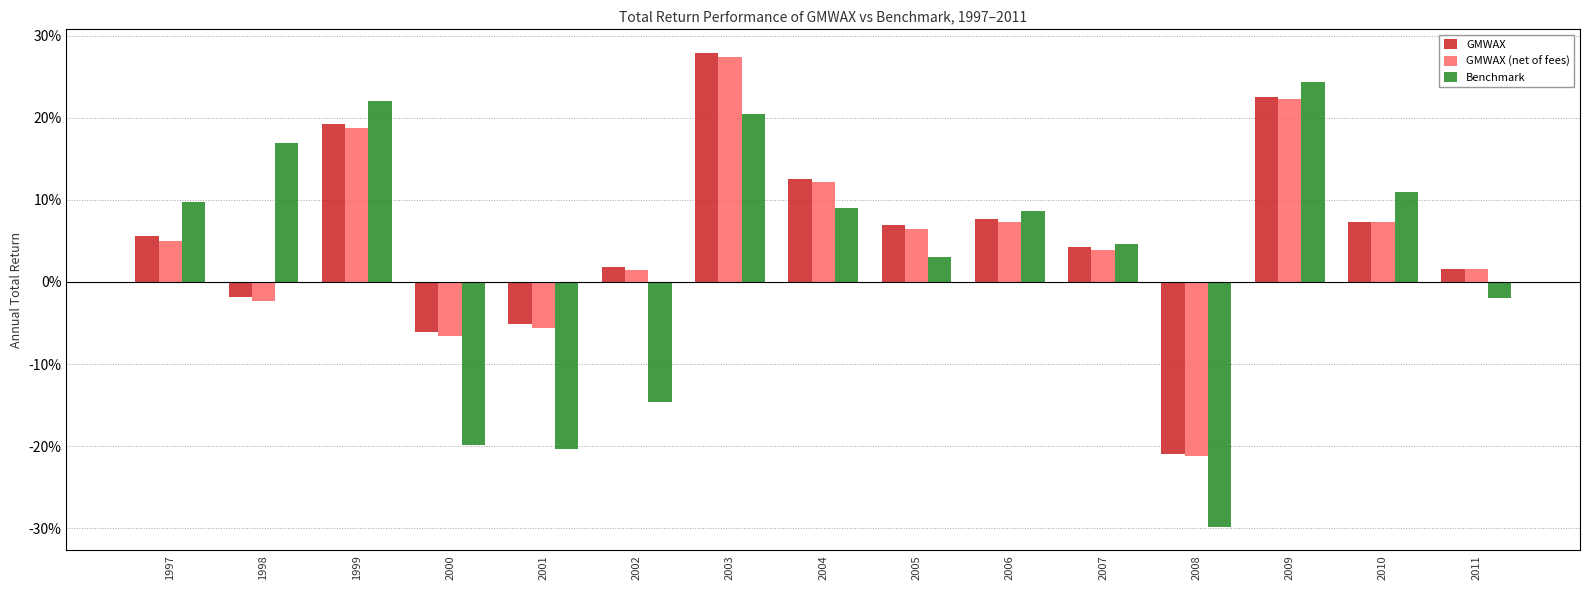

The value of Benchmark at 2001 is -0.2. True or false?

True